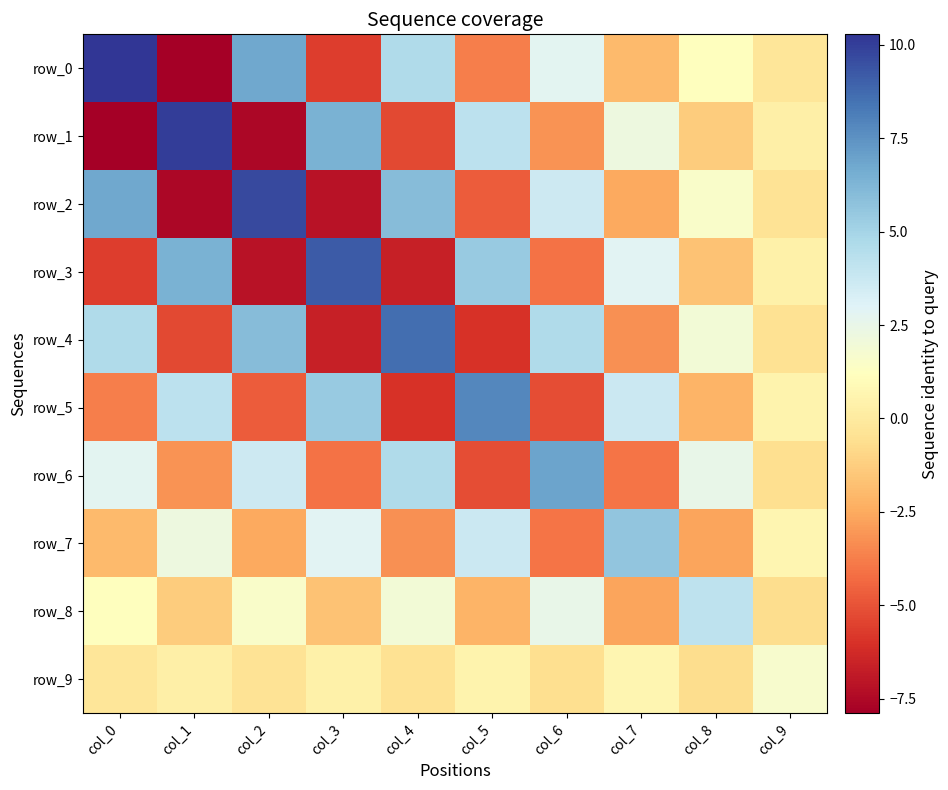

What is the total value across all series at col_1?

-2.0